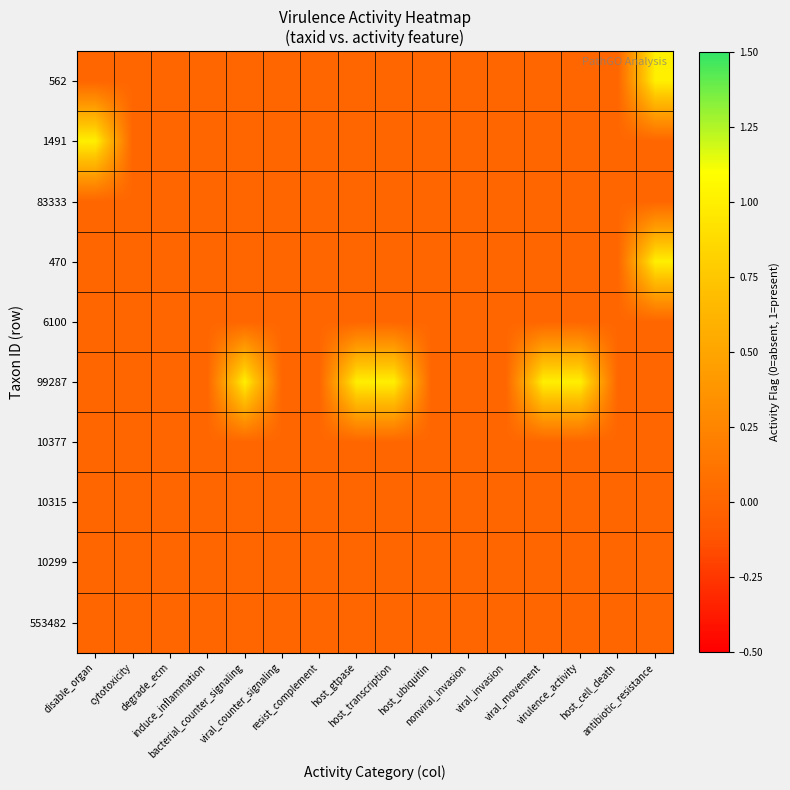

What is the total value across all series at virulence_activity?

1